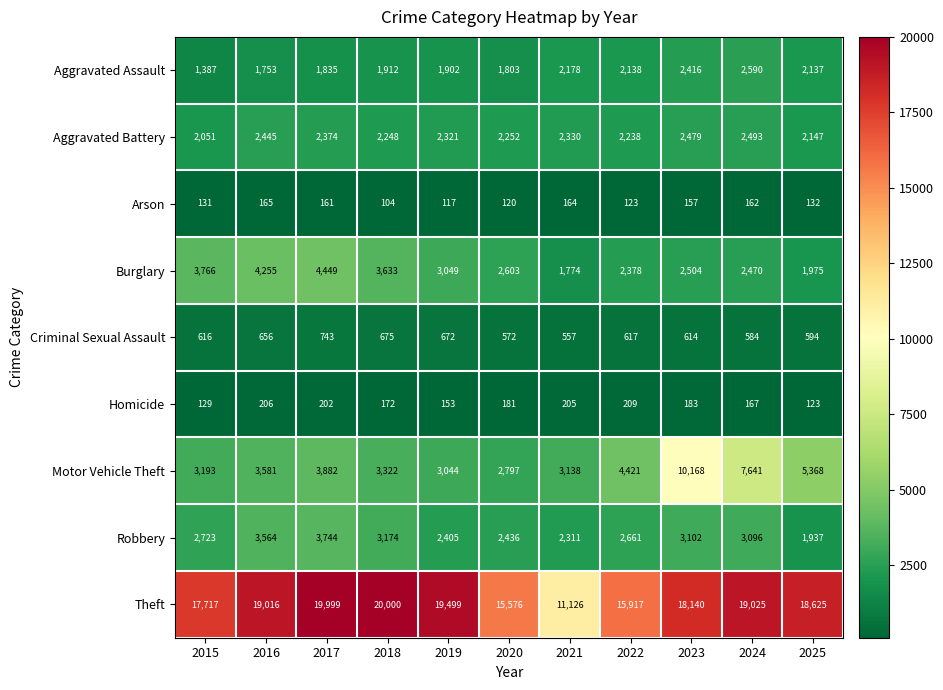

Rank the categories by Aggravated Assault value from lowest to highest.

2015, 2016, 2020, 2017, 2019, 2018, 2025, 2022, 2021, 2023, 2024